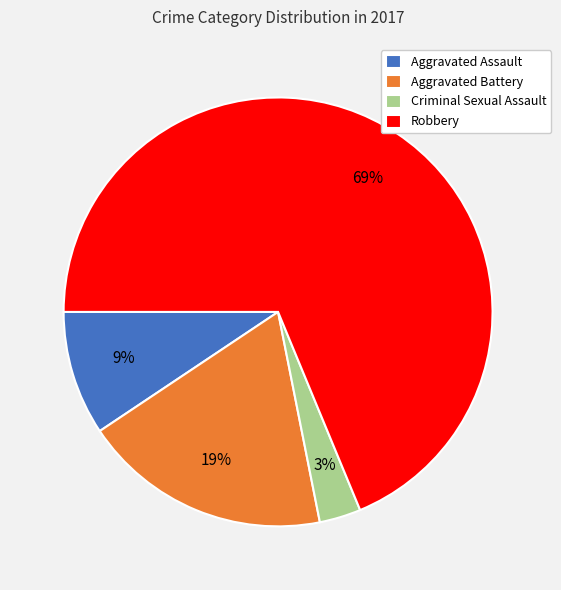

The Robbery slice represents 69% of the pie. True or false?

True